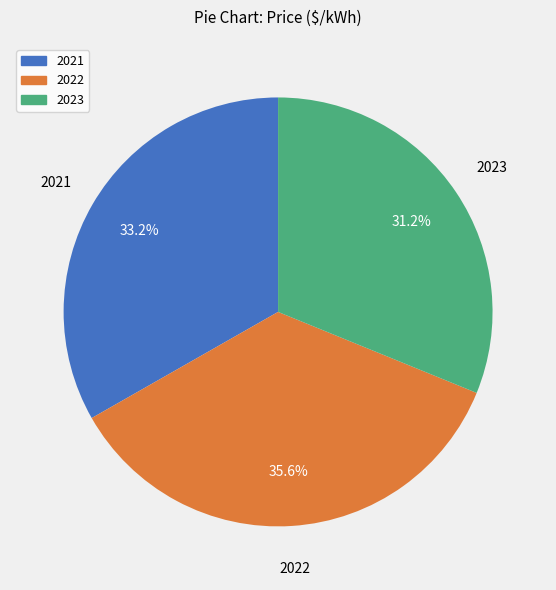

To the nearest percent, what is the average slice percentage?

33%